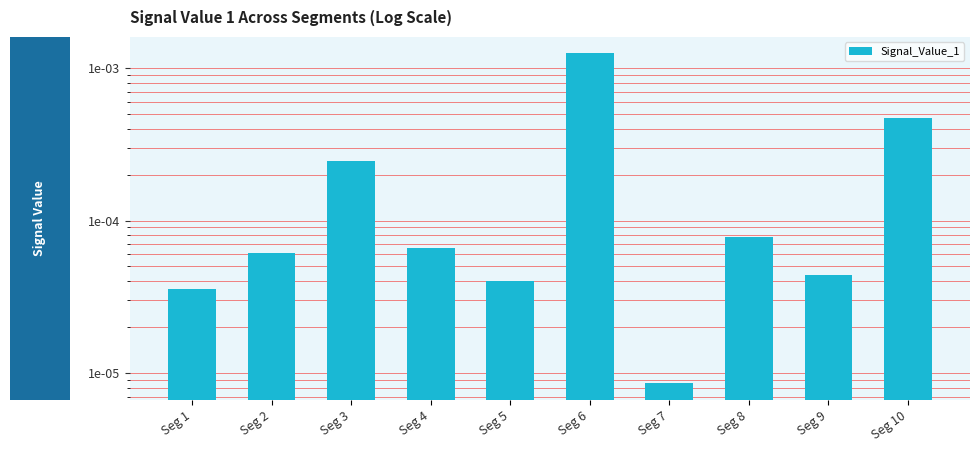

List the labels in order of value, largest first.

Seg 6, Seg 10, Seg 3, Seg 8, Seg 4, Seg 2, Seg 9, Seg 5, Seg 1, Seg 7